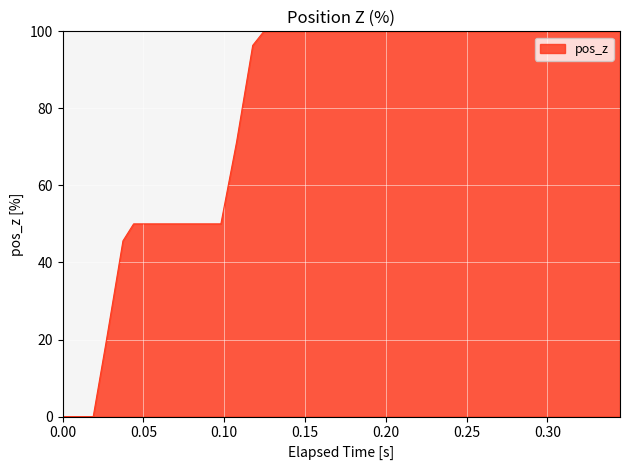

What is the greatest value displayed?

100.0